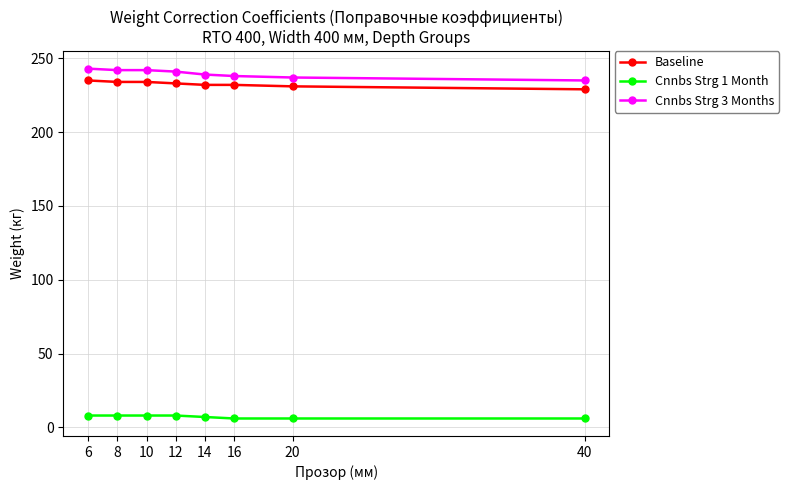

How many series are shown in this chart?

3